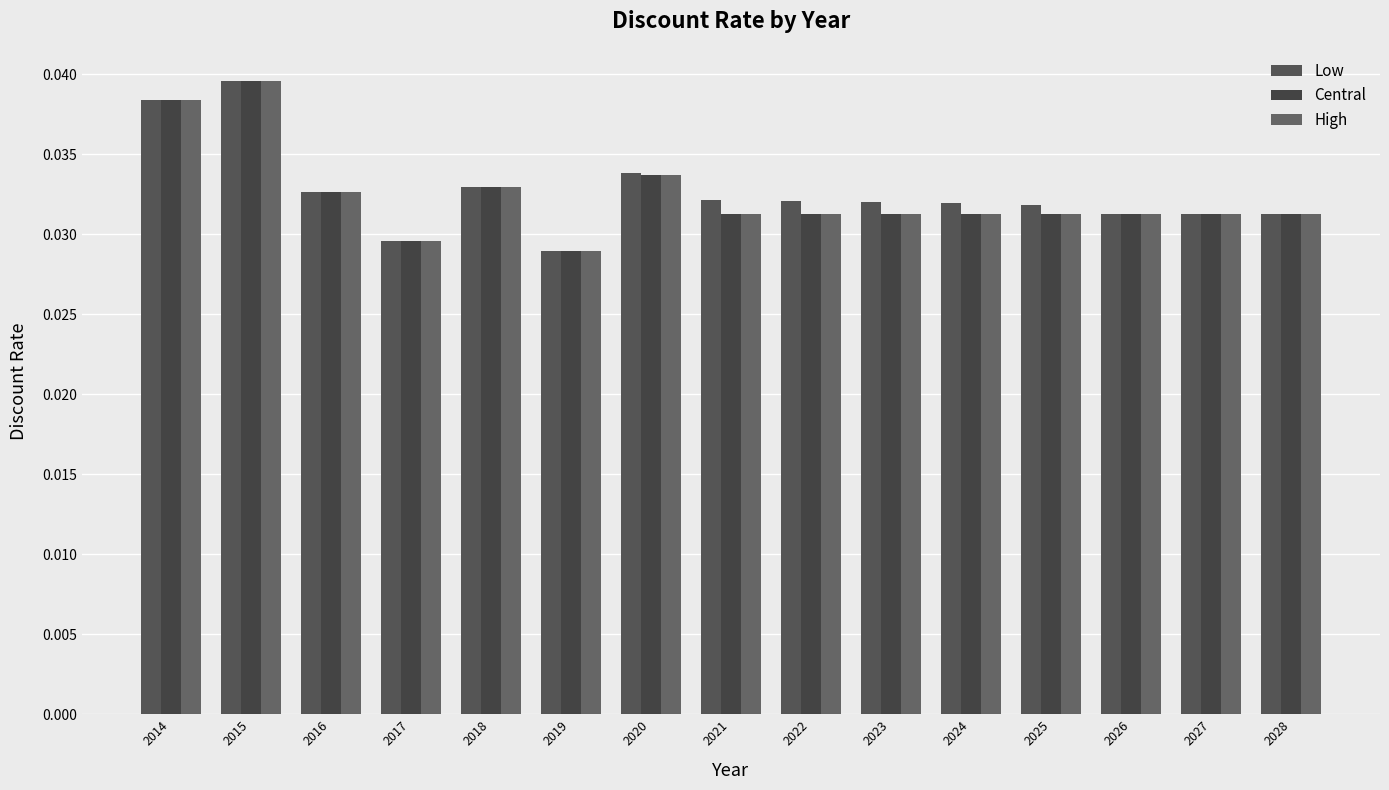

How many bars are there in each group?

3